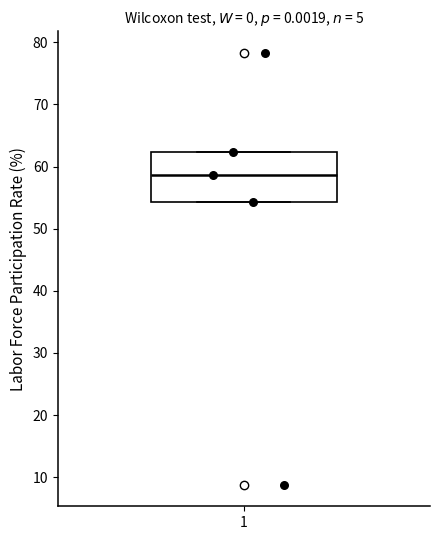

Read this box plot against the y-axis: the position of the median line, the range covered by the box, and the ends of both whiskers. The values are not printed on the chart, so give them approximately, as read against the axis.

median 59, box 54 to 62, whiskers 54 to 62